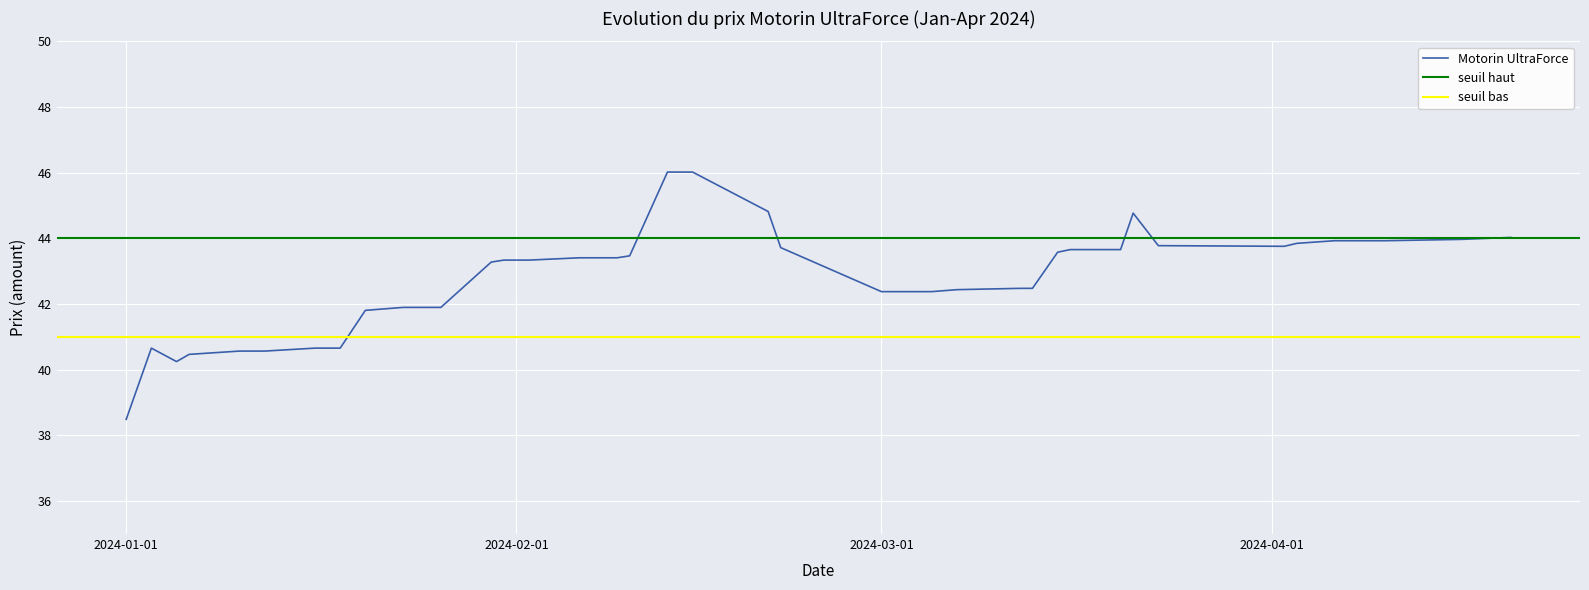

What is the difference between the maximum and minimum values?

7.5